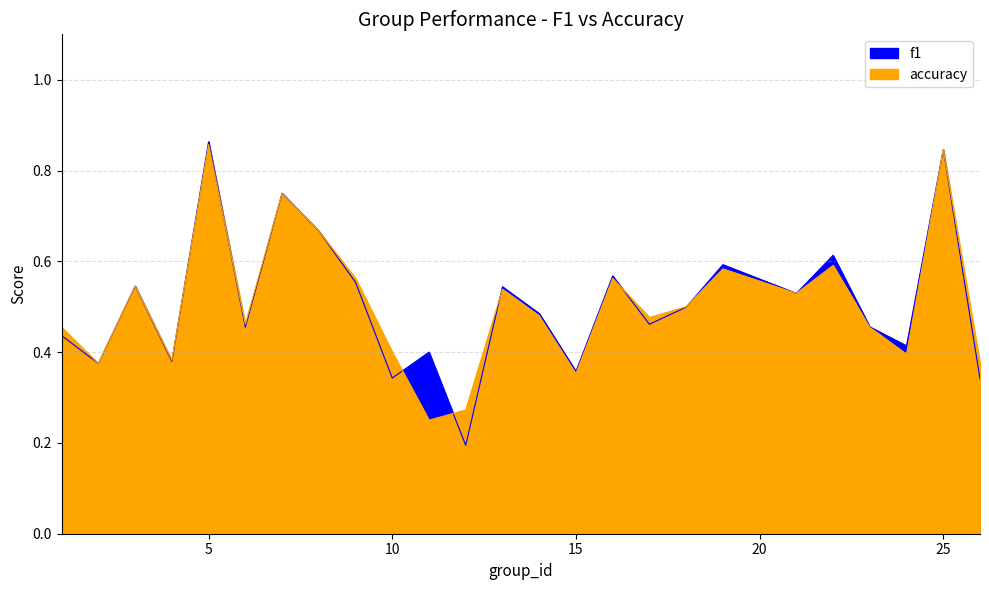

Which has a higher value, 8 or 19?

8